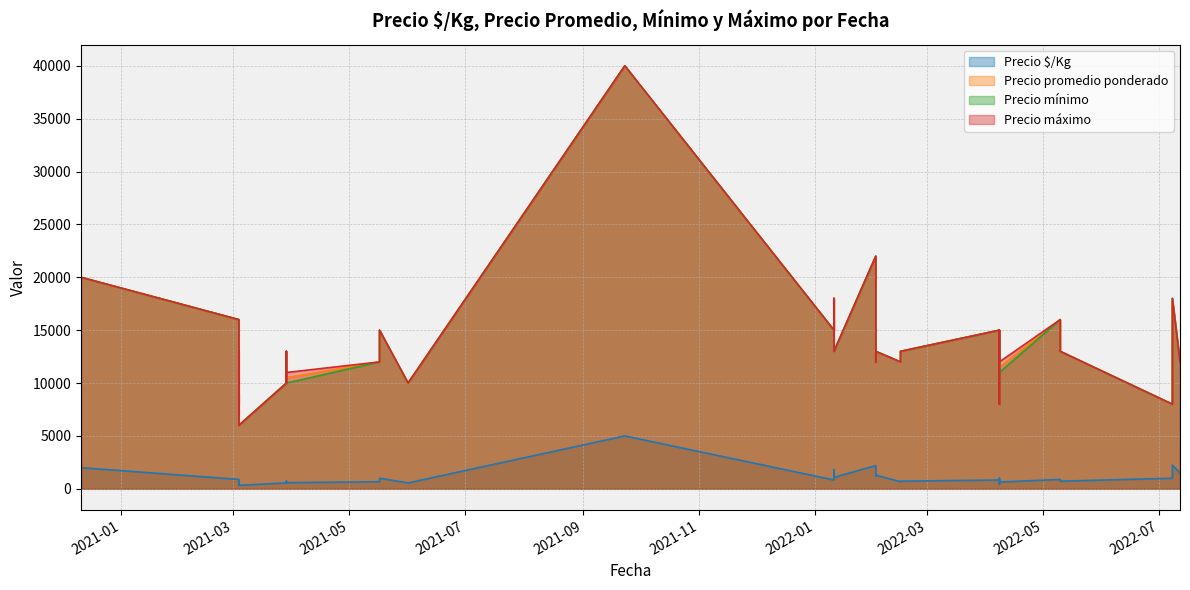

Which series has the largest total across all categories?

Precio máximo